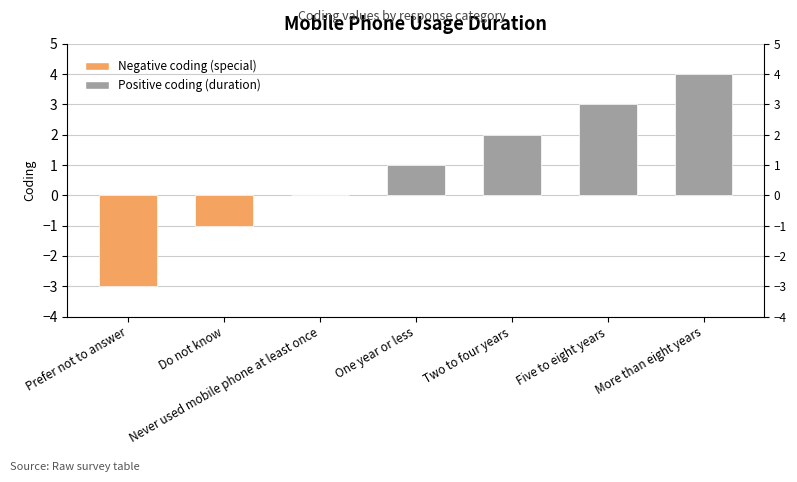

What is the value of the 4th bar from the left?

1